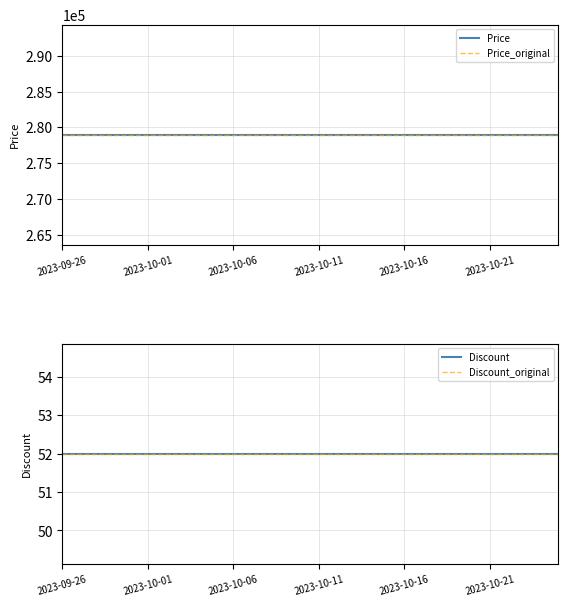

Which series has the widest spread of values?

Price